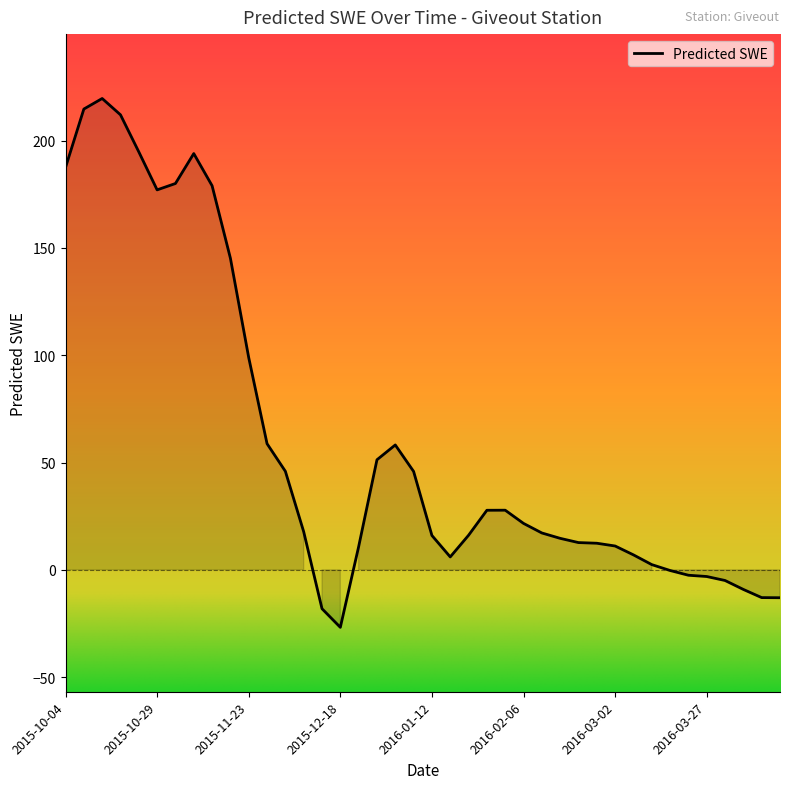

What is the difference between the maximum and minimum values?

246.4